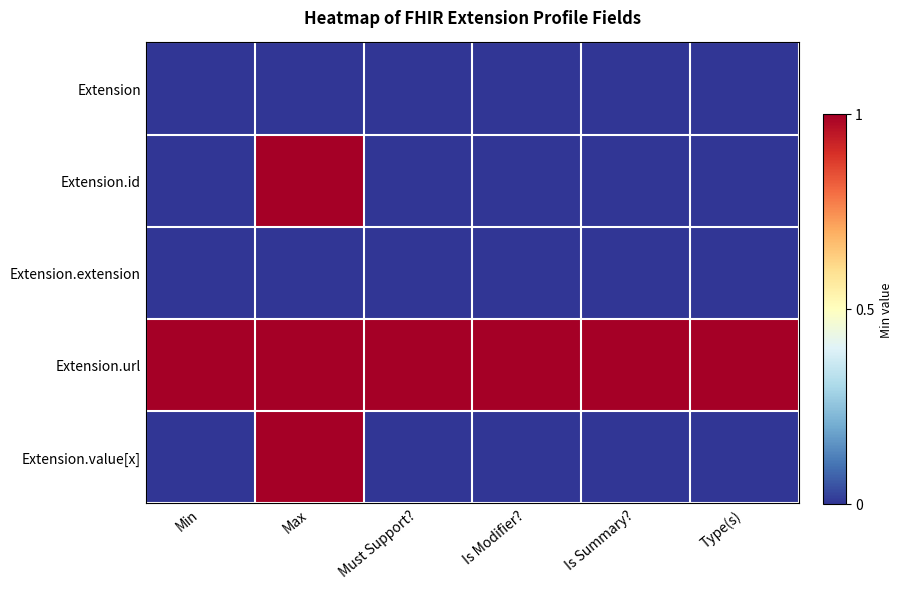

Reading left to right, list all the values displayed in this chart.

Extension: Min=0	Max=0	Must Support?=0	Is Modifier?=0	Is Summary?=0	Type(s)=0
Extension.id: Min=0	Max=1	Must Support?=0	Is Modifier?=0	Is Summary?=0	Type(s)=0
Extension.extension: Min=0	Max=0	Must Support?=0	Is Modifier?=0	Is Summary?=0	Type(s)=0
Extension.url: Min=1	Max=1	Must Support?=1	Is Modifier?=1	Is Summary?=1	Type(s)=1
Extension.value[x]: Min=0	Max=1	Must Support?=0	Is Modifier?=0	Is Summary?=0	Type(s)=0